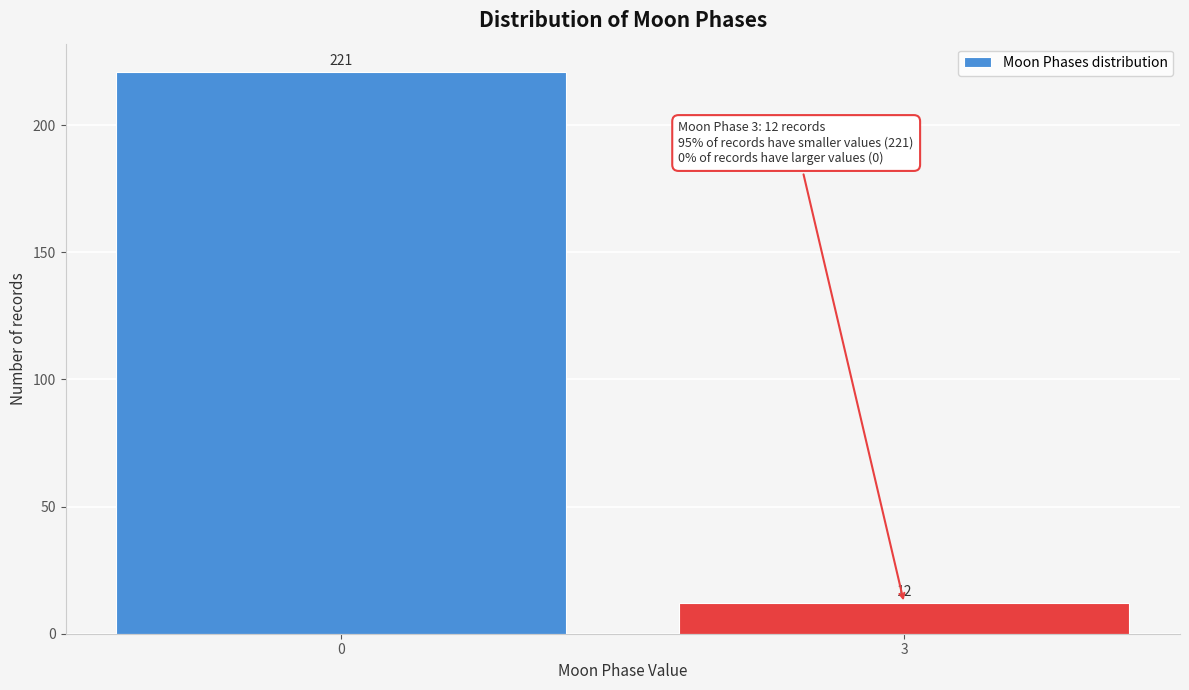

Reading left to right, transcribe all the data shown in this chart.

0=221	3=12